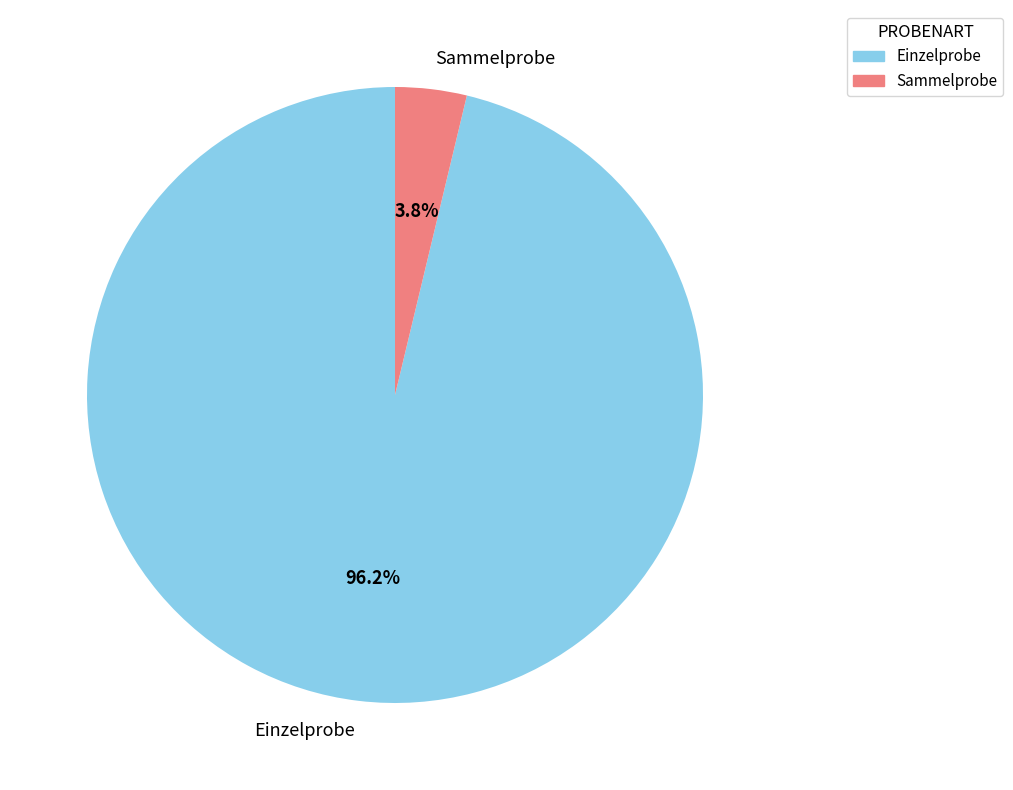

What is the majority slice?

Einzelprobe